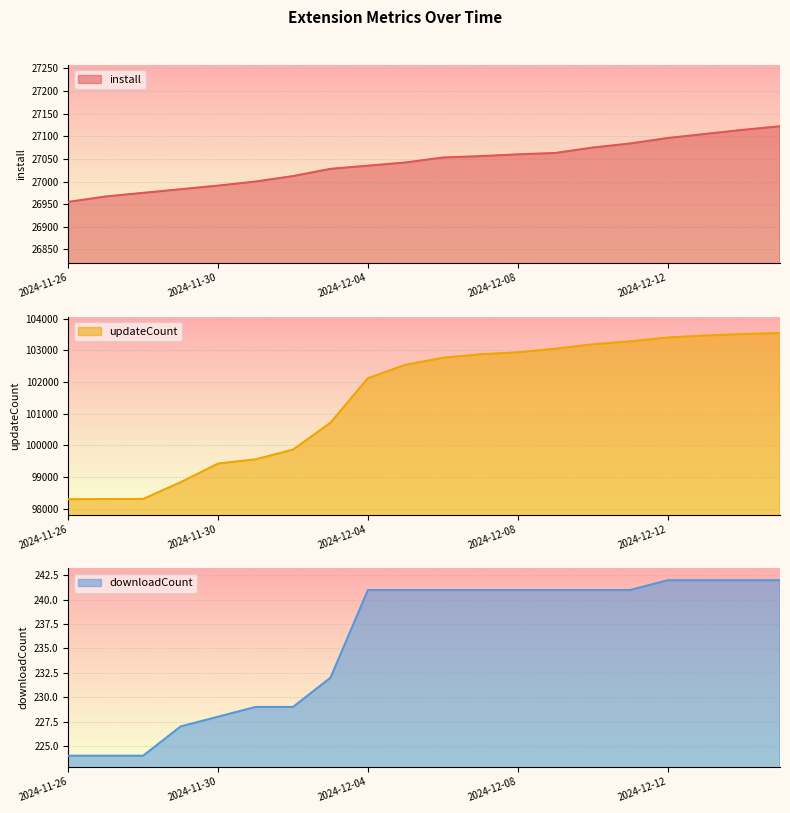

What is the label of the 9th point from the right?

2024-12-07